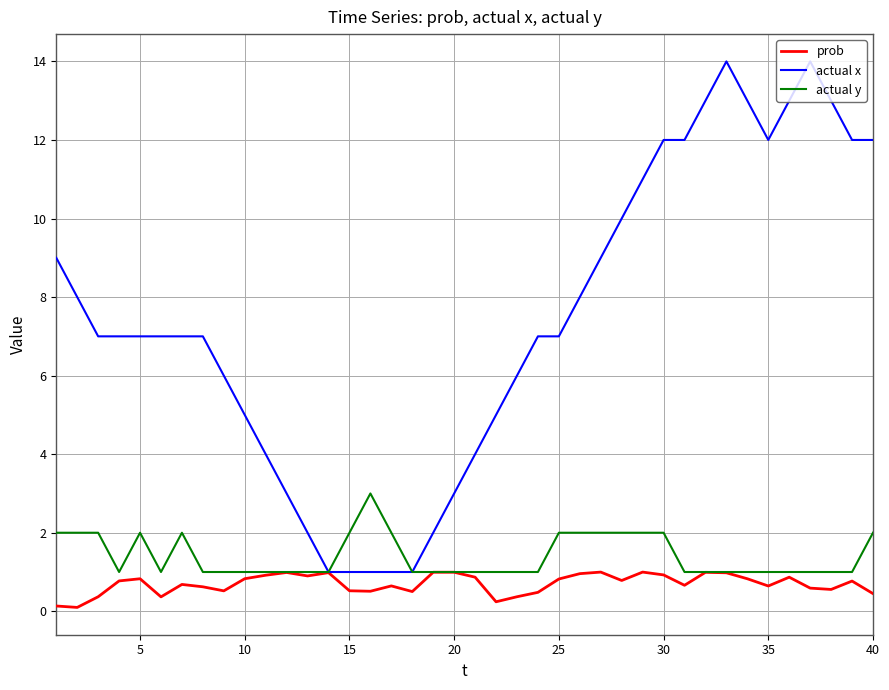

How many categories are shown in the chart?

40